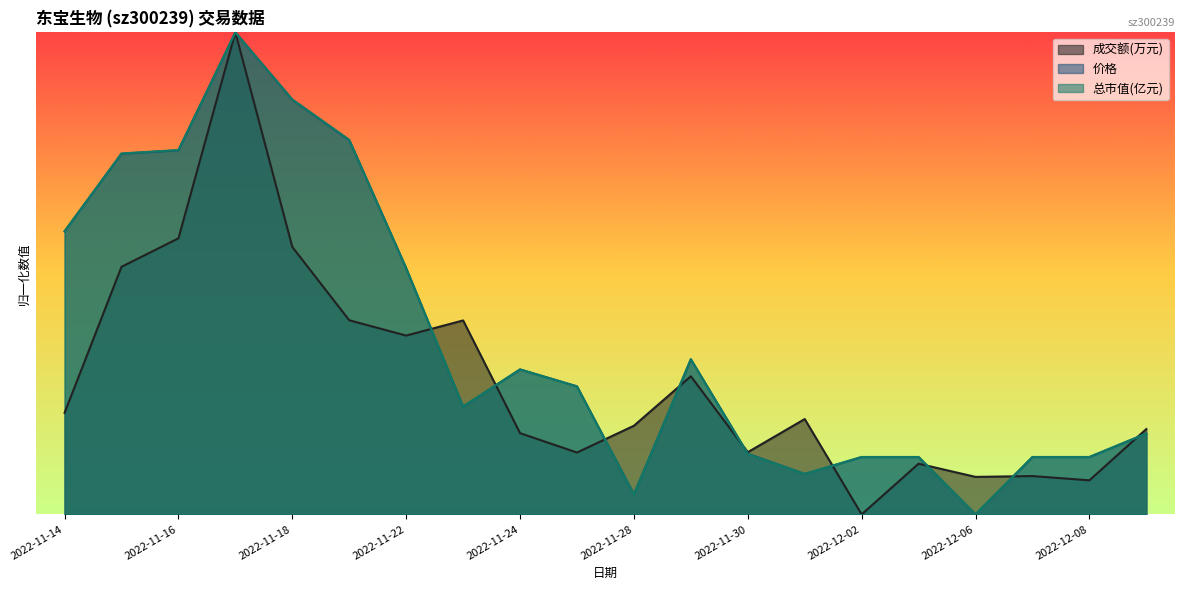

Between 2022-12-07 and 2022-12-09, which series saw the biggest shift?

成交额(万元)